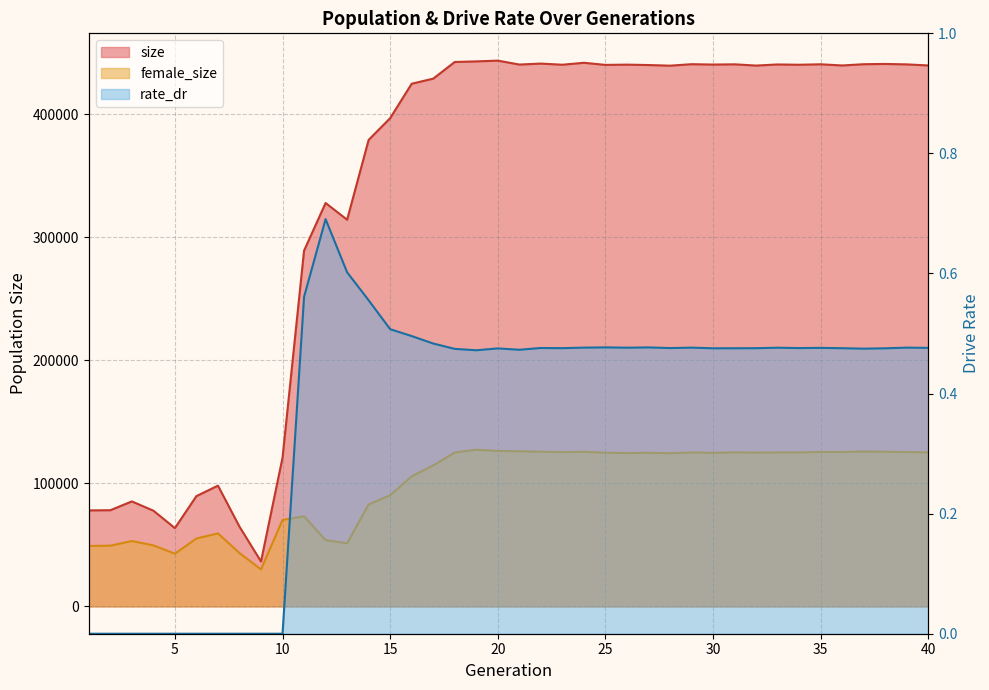

How many interior local peaks does the rate_dr series have?

9